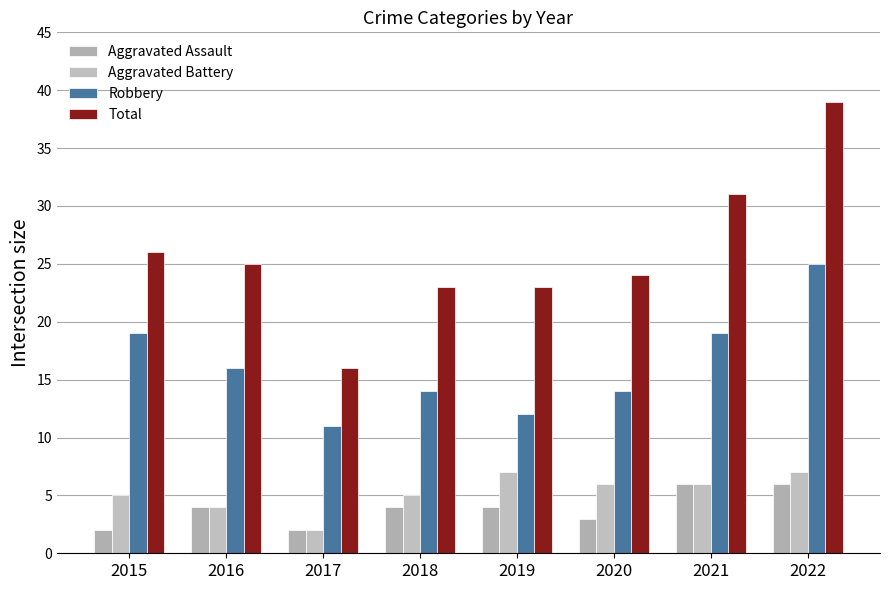

Rank the series by their maximum value, from lowest to highest.

Aggravated Assault, Aggravated Battery, Robbery, Total